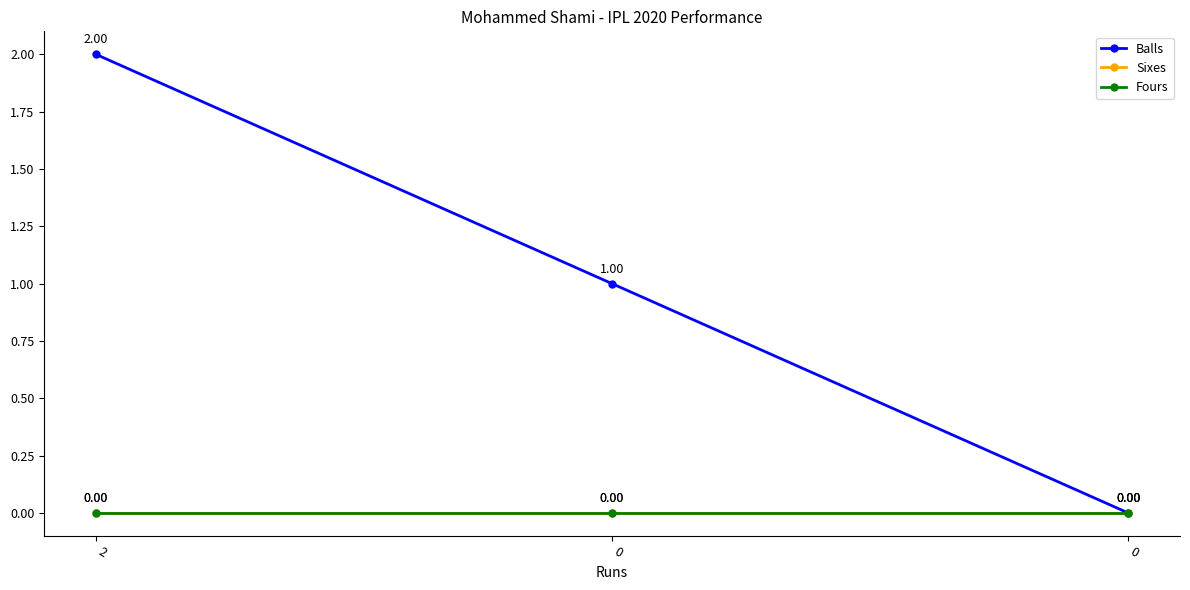

Does the chart have visible grid lines?

No